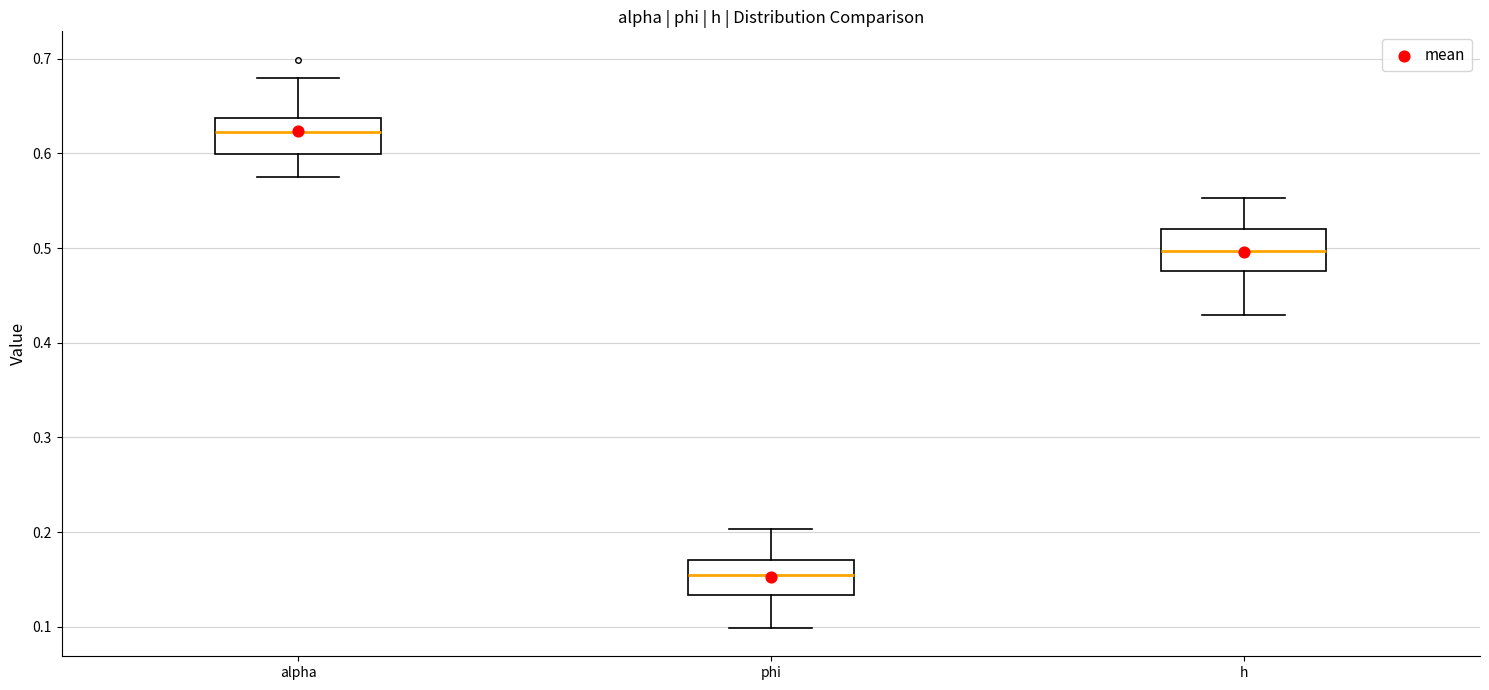

Which box has the highest median line?

alpha